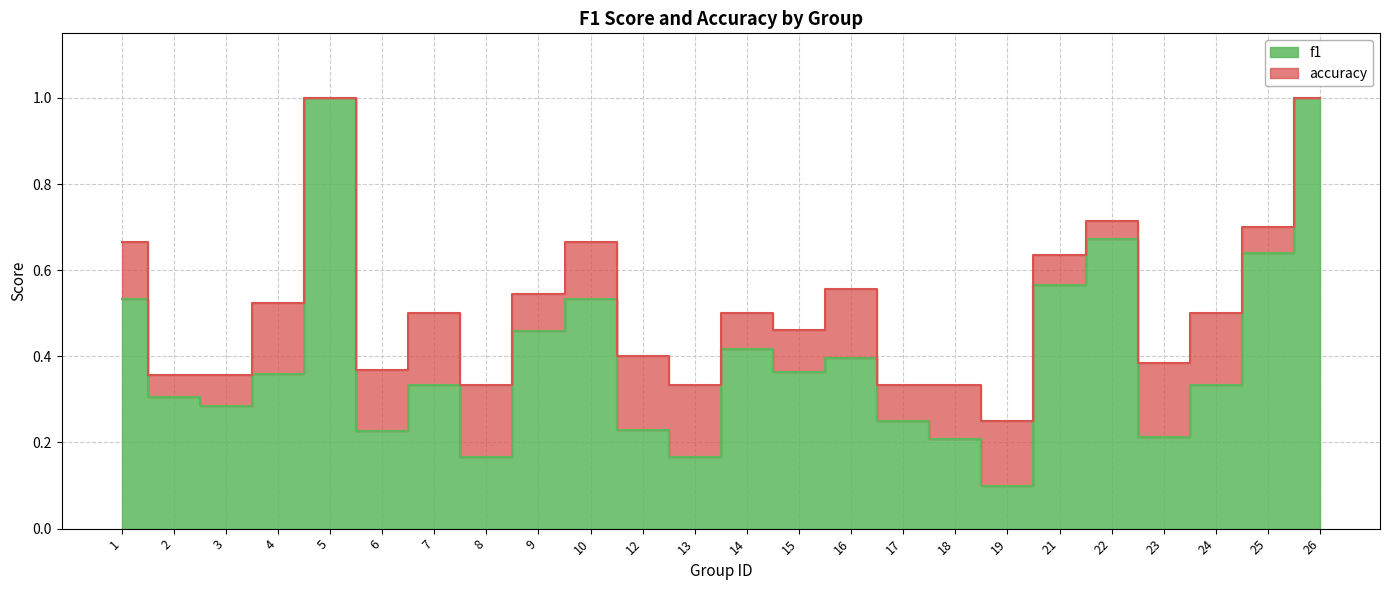

Where is the first local maximum for f1?

5